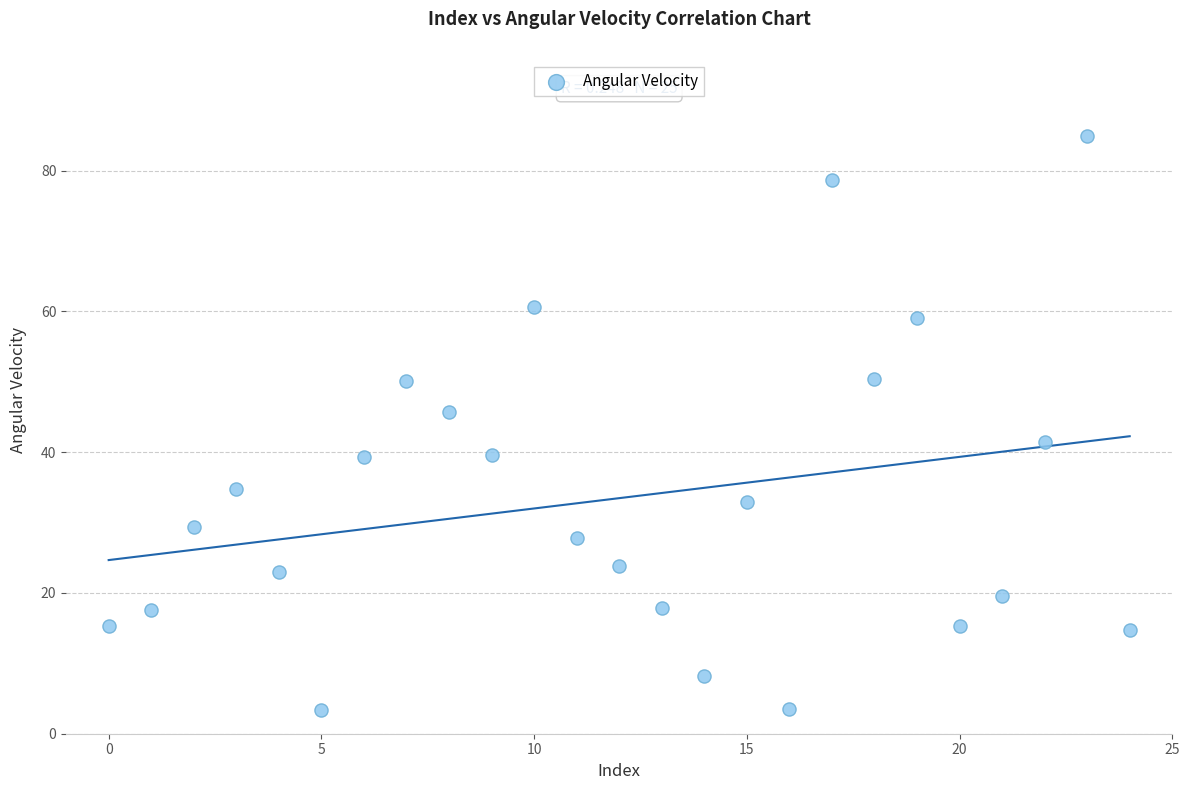

What is the range of Y values (max minus min)?

81.7